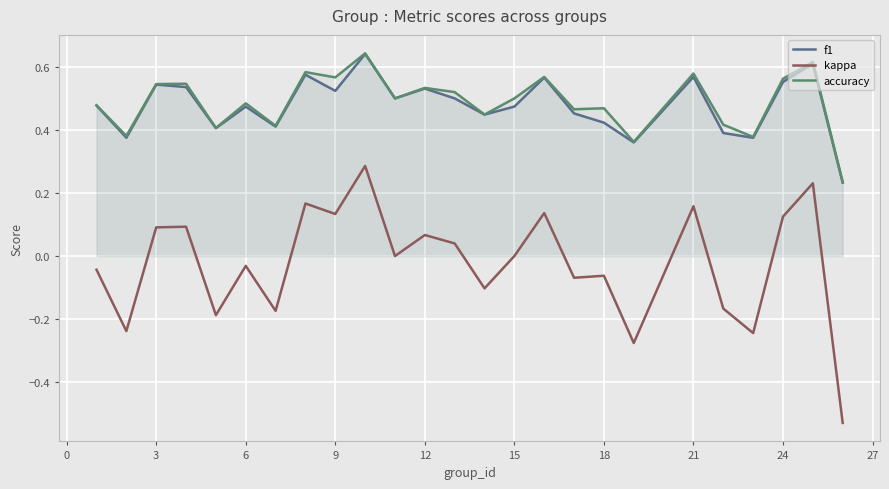

True or false: accuracy and kappa intersect in this chart.

False